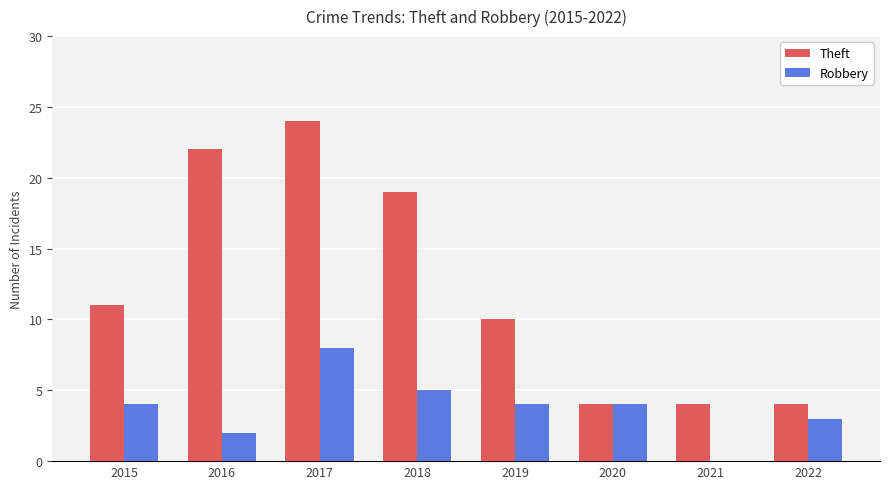

True or false: Robbery has a value of 2 at 2020.

False